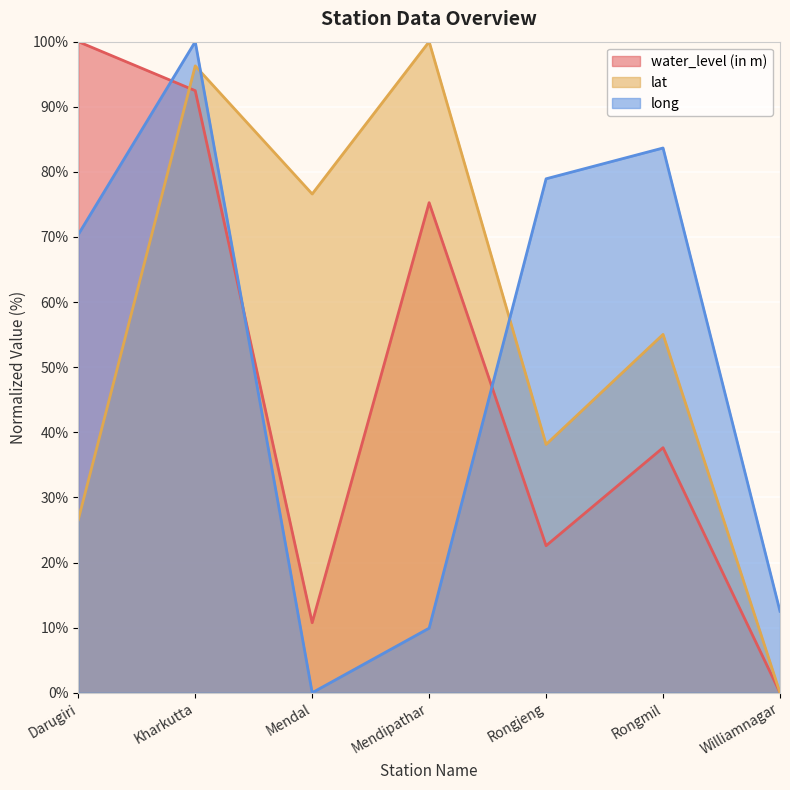

How many intersections are there between long and lat?

2